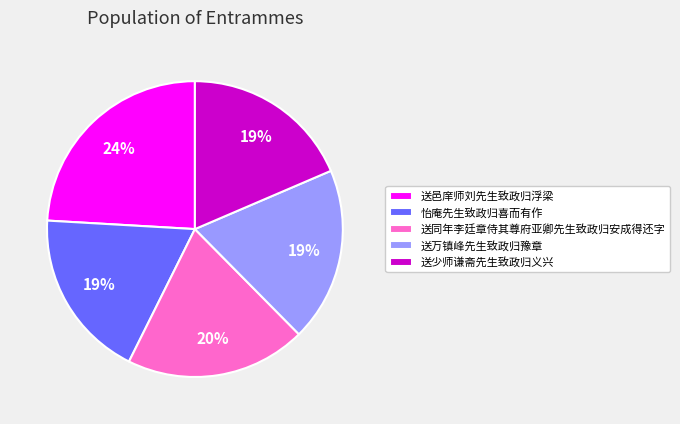

Approximately how many times larger is the value at 怡庵先生致政归喜而有作 compared to 送万镇峰先生致政归豫章?

1.0